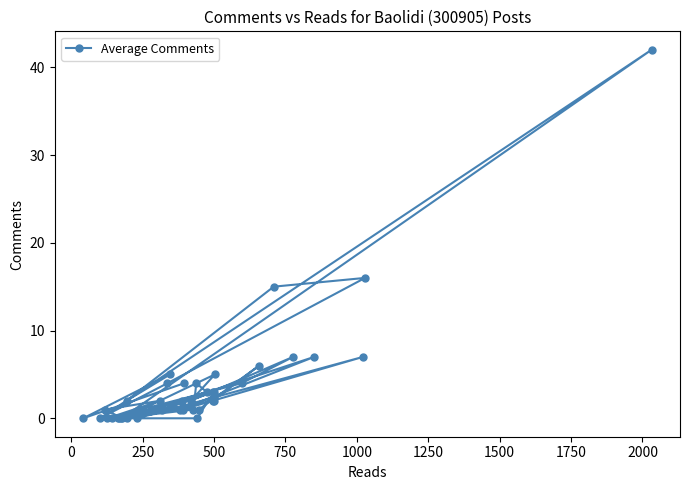

What is the maximum value shown in the chart?

42